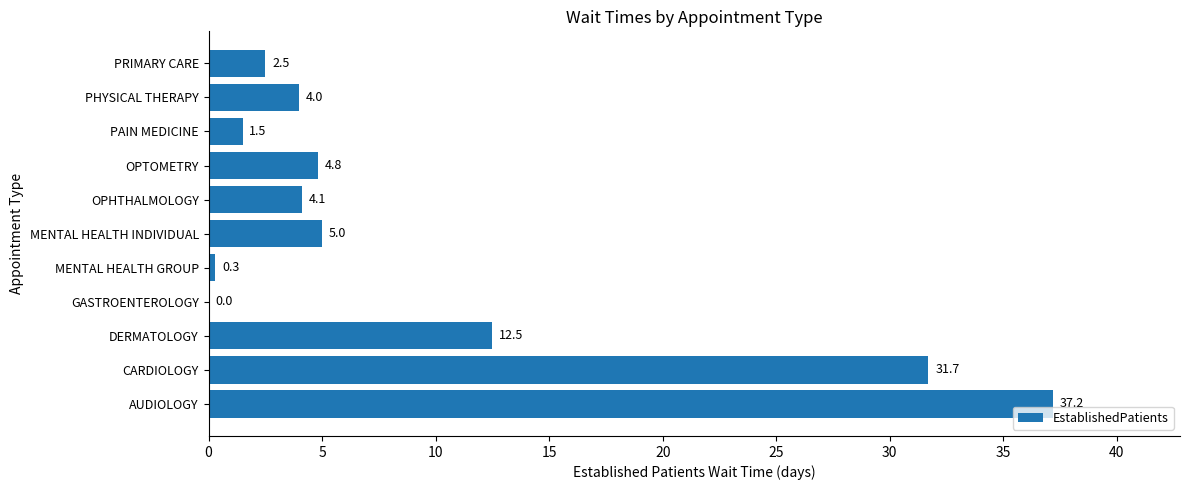

Does the chart contain stacked bars?

No